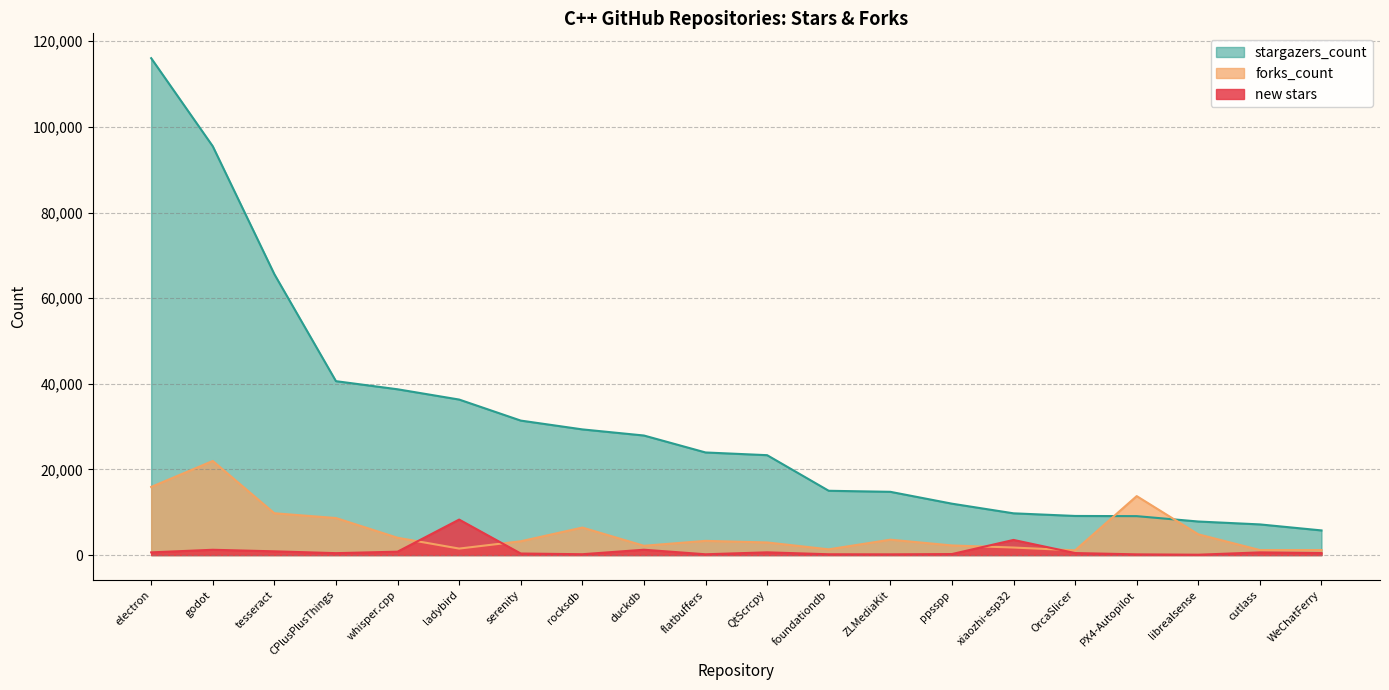

Is it true that forks_count equals 4398 at flatbuffers?

False